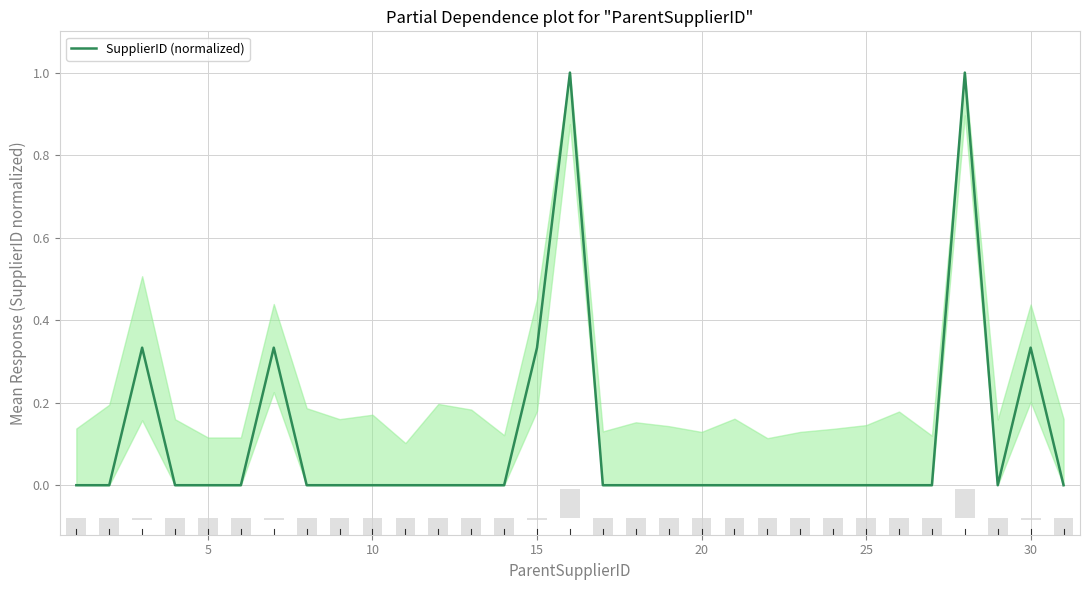

Does the chart contain stacked bars?

No